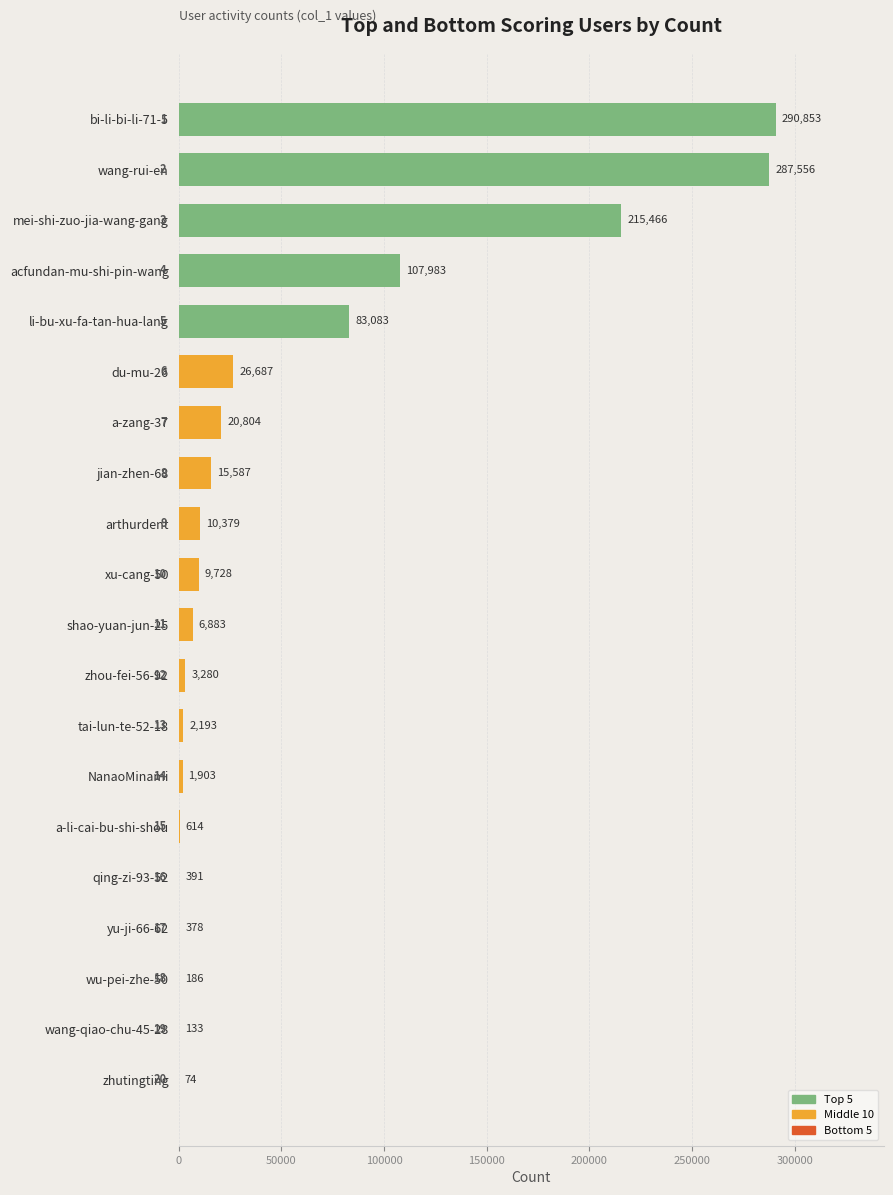

Are the bars horizontal?

Yes